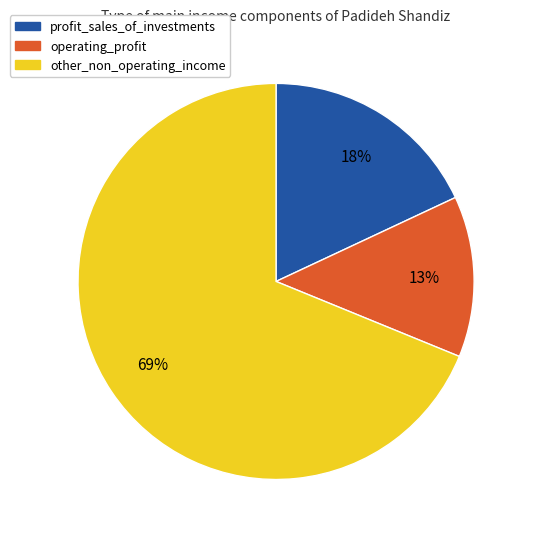

How many slices are in this pie chart?

3